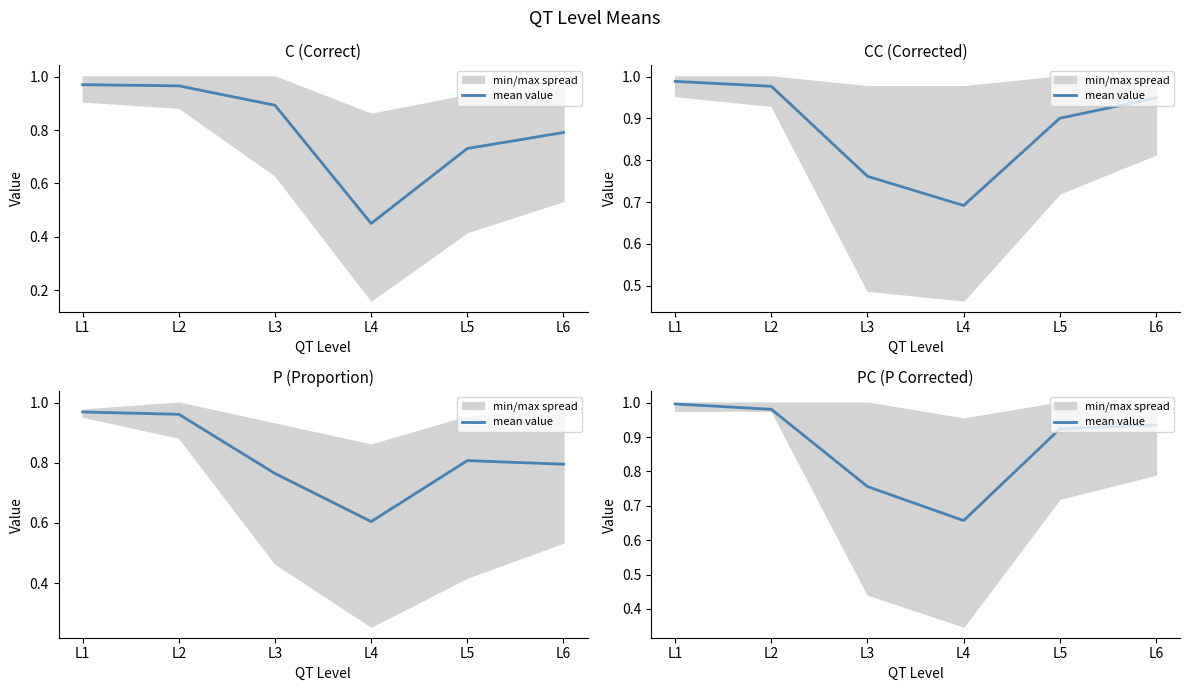

What is the difference between the values at L5 and L1?

0.1